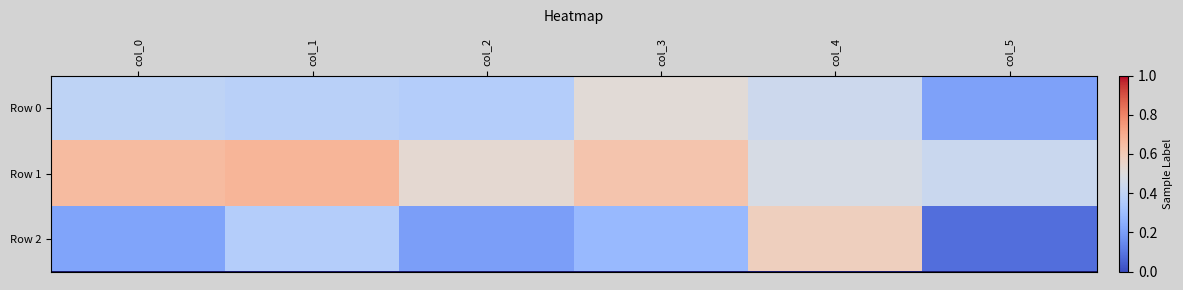

Rank the series at col_5 from highest to lowest value.

Row 1, Row 0, Row 2